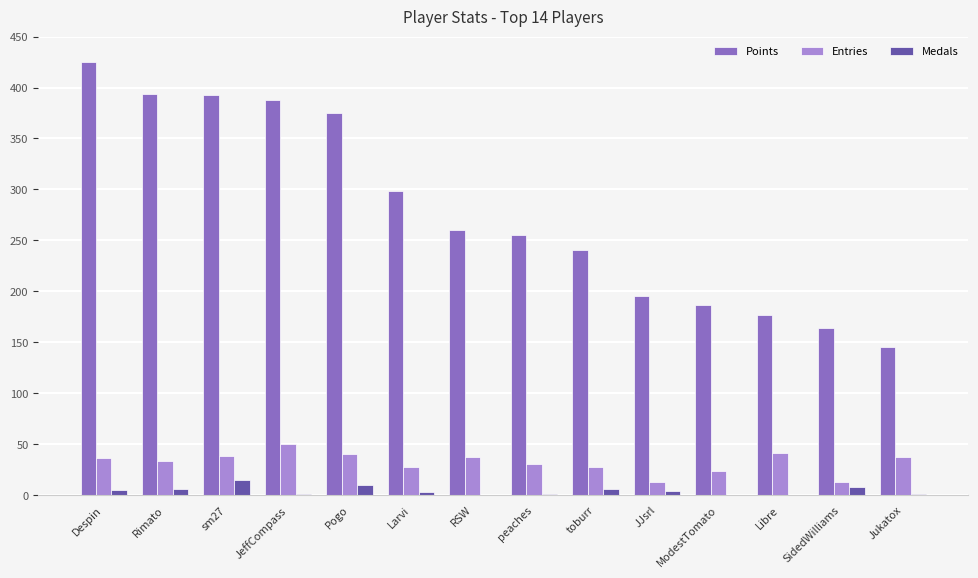

The Entries series shows 14 at JeffCompass. True or false?

False